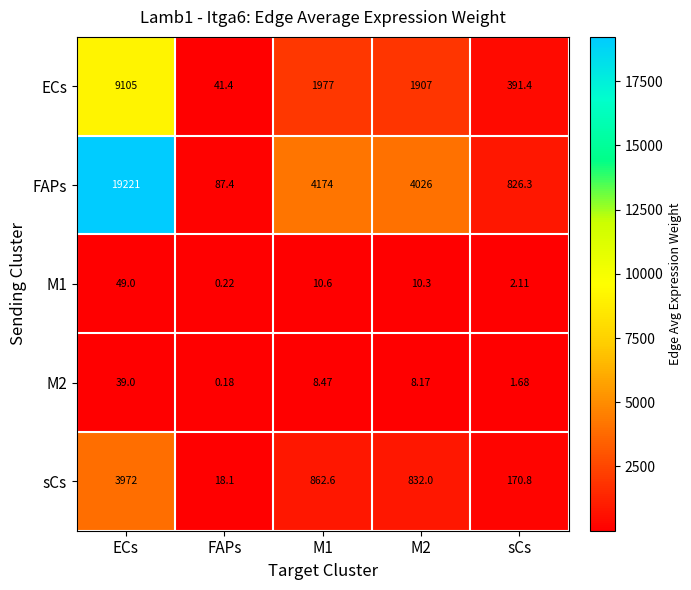

At which label does ECs reach its peak?

ECs